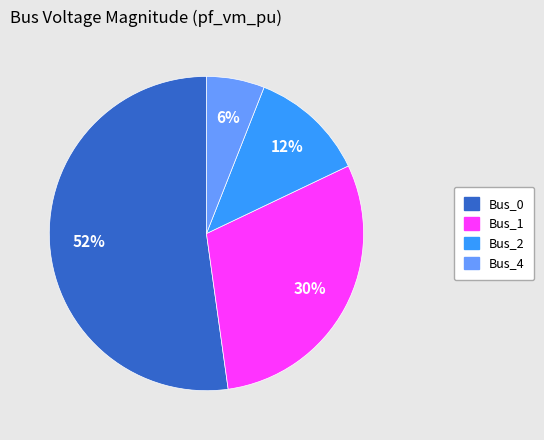

Is there any slice that represents more than half of the pie?

Yes